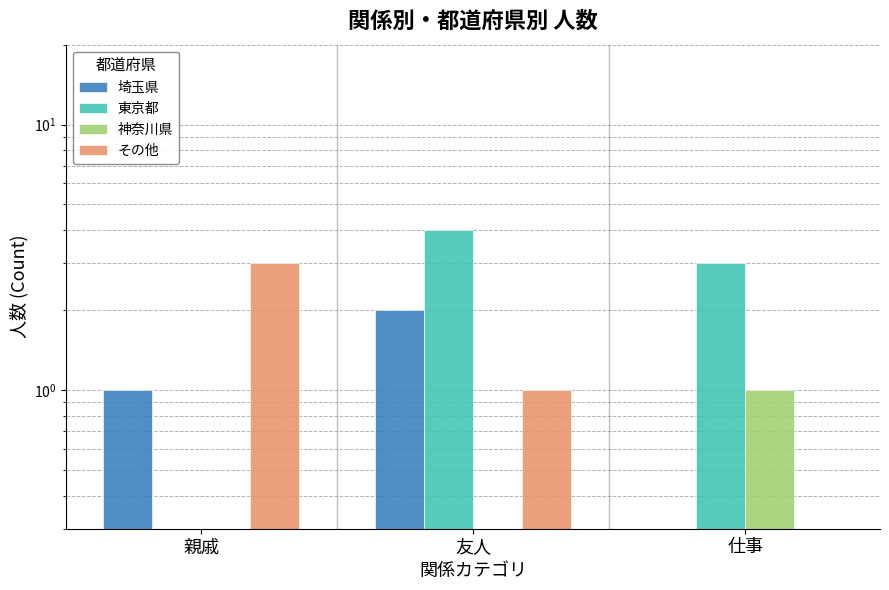

Where does the 埼玉県 series first go above 1?

友人